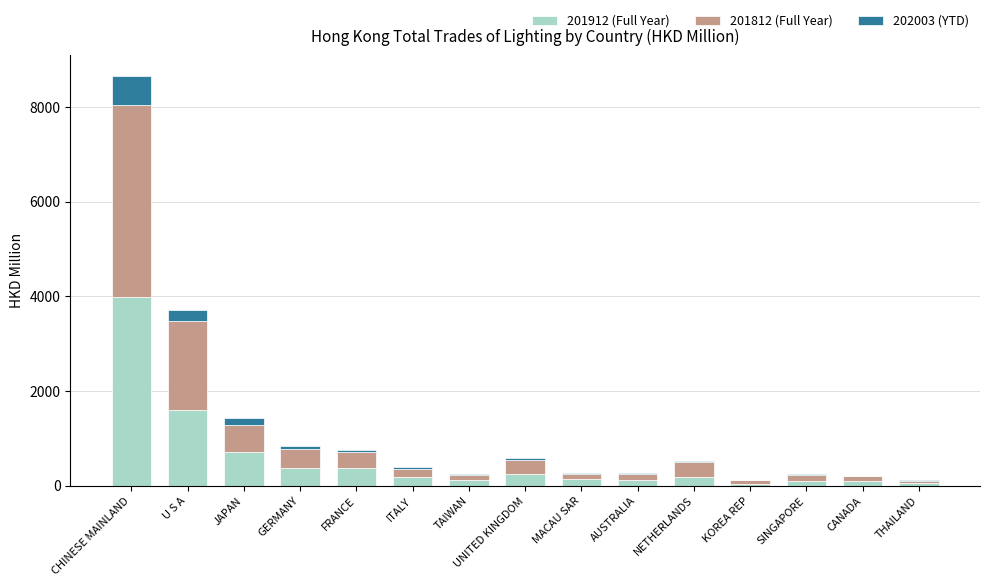

What is the sum of all 201912 (Full Year) values?

8355.5